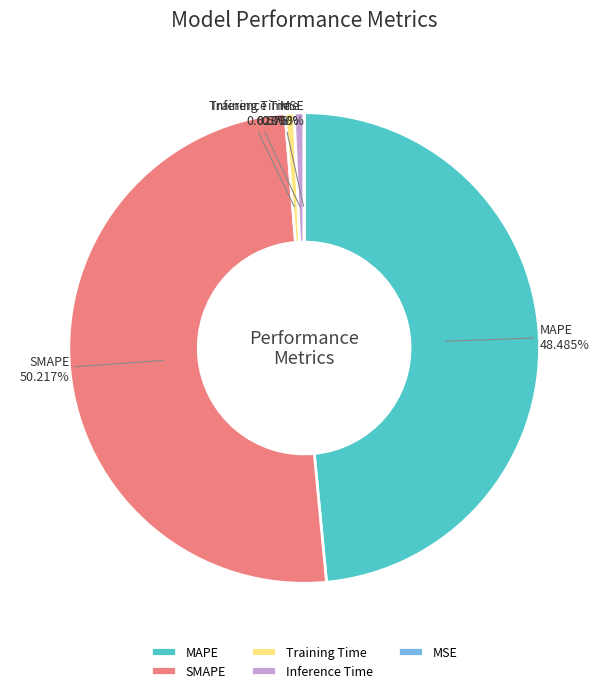

Which slice represents more than half of the pie?

SMAPE